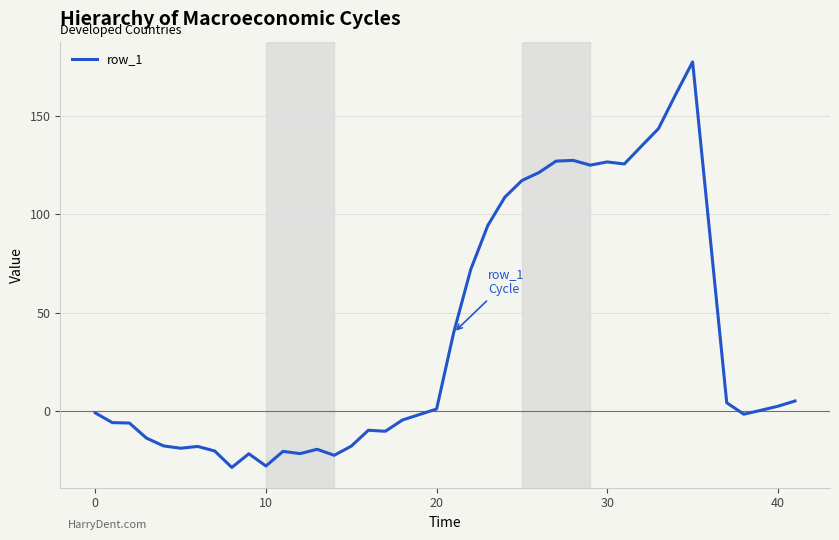

What is the difference between the maximum and minimum values?

206.1